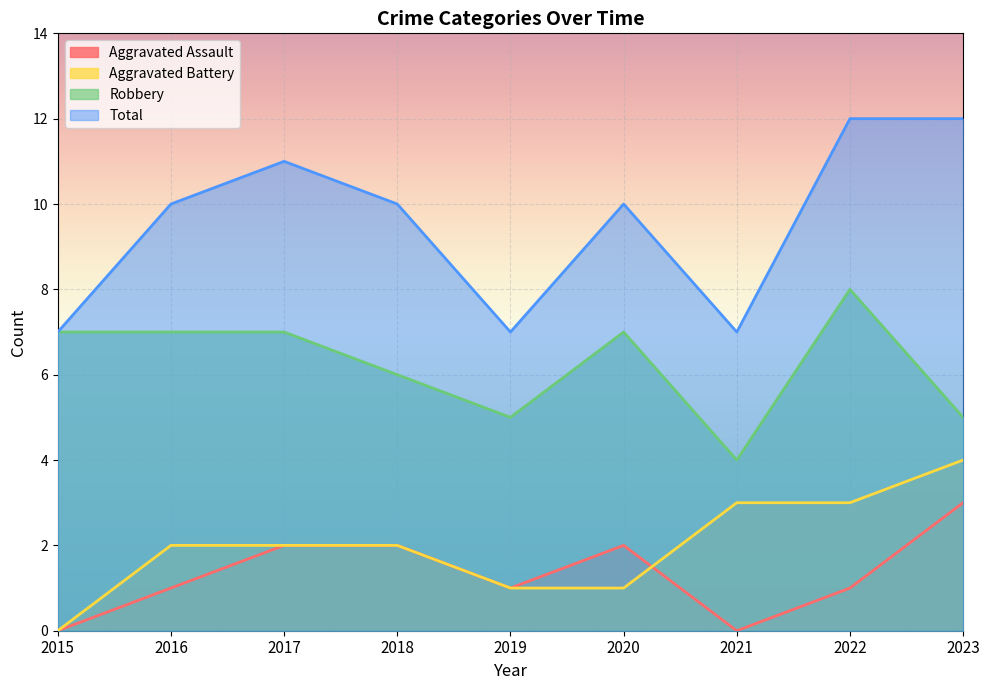

Where is the first local maximum for Robbery?

2020